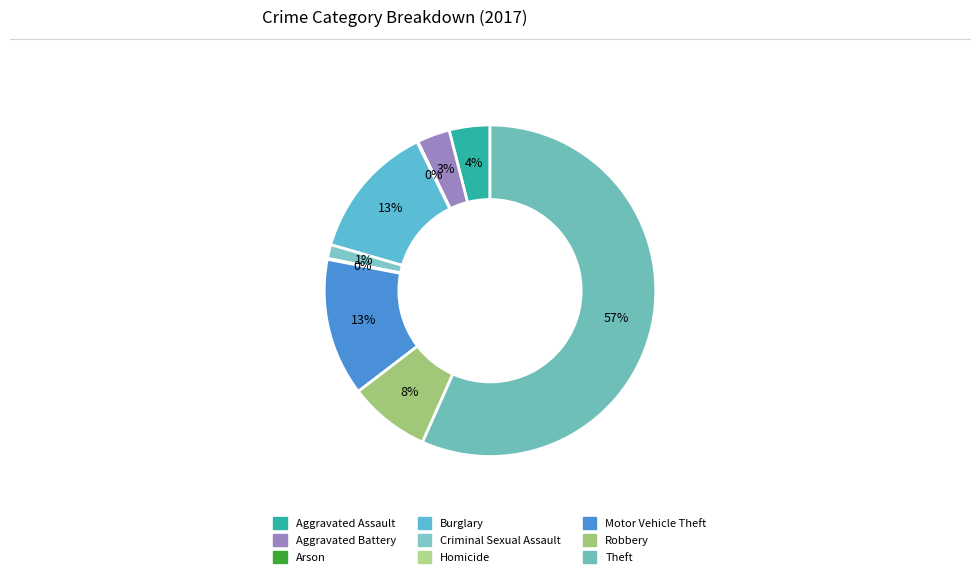

True or false: Criminal Sexual Assault accounts for 1% of the total.

True